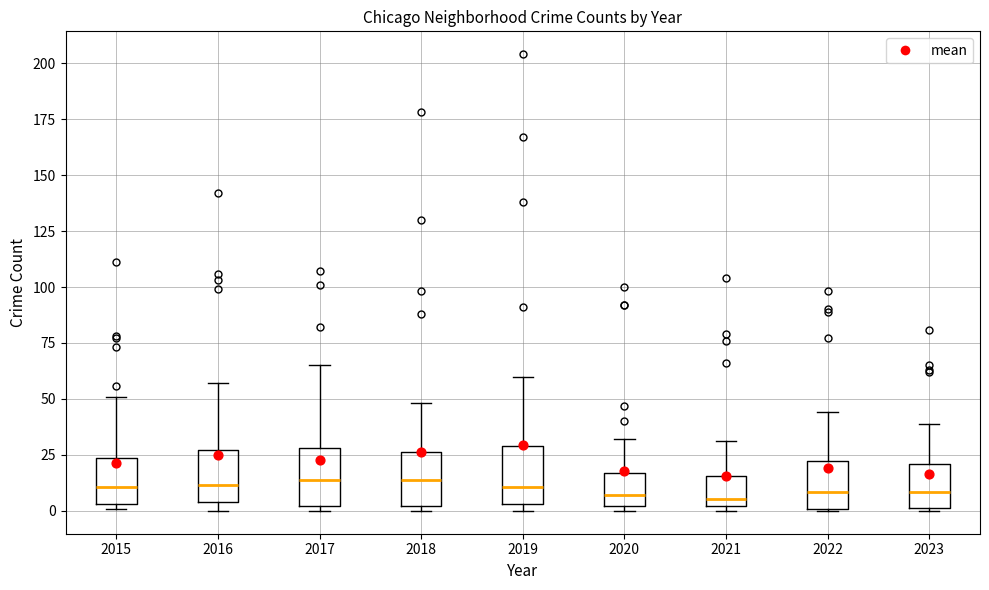

Where is the upper edge of the box at x = 2019 on the y-axis? The values are not printed on the chart, so give them approximately, as read against the axis.

30